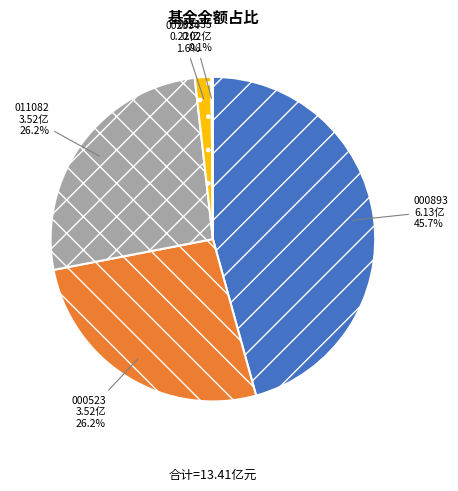

Is there a majority slice in this chart?

No